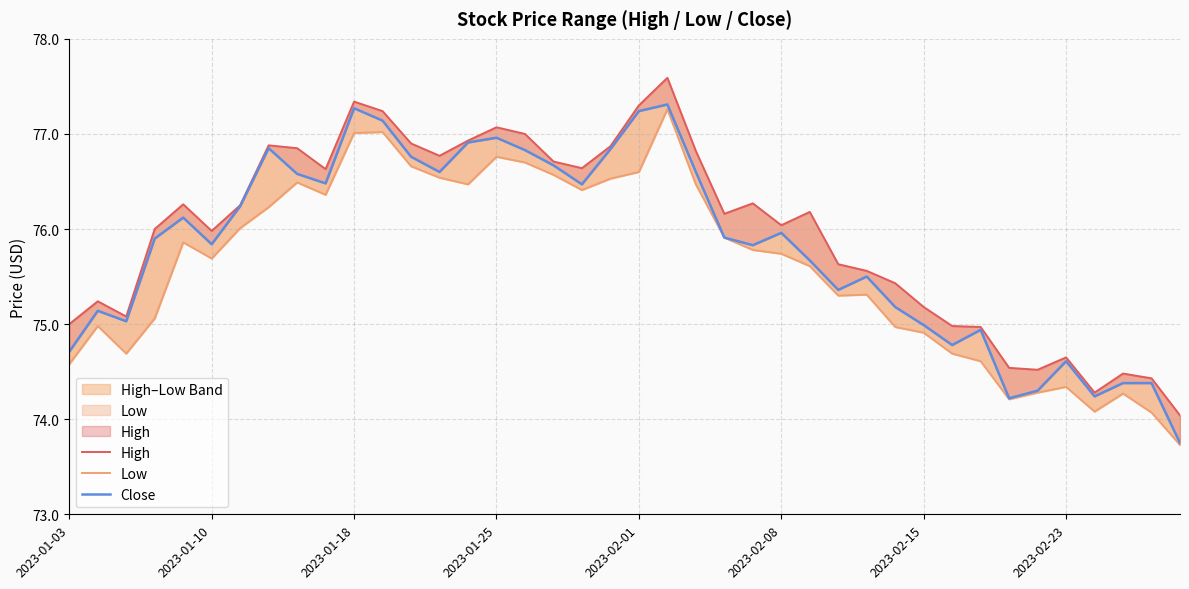

Reading right to left, transcribe all the data shown in this chart.

High: 74.0	74.4	74.5	74.3	74.7	74.5	74.5	75.0	75.0	75.2	75.4	75.6	75.6	76.2	76.0	76.3	76.2	76.8	77.6	77.3	76.9	76.6	76.7	77.0	77.1	76.9	76.8	76.9	77.2	77.3	76.6	76.8	76.9	76.2	76.0	76.3	76.0	75.1	75.2	75.0
Low: 73.7	74.1	74.3	74.1	74.3	74.3	74.2	74.6	74.7	74.9	75.0	75.3	75.3	75.6	75.7	75.8	75.9	76.5	77.3	76.6	76.5	76.4	76.6	76.7	76.8	76.5	76.5	76.7	77.0	77.0	76.4	76.5	76.2	76.0	75.7	75.9	75.1	74.7	75.0	74.6
Close: 73.8	74.4	74.4	74.2	74.6	74.3	74.2	74.9	74.8	75.0	75.2	75.5	75.4	75.7	76.0	75.8	75.9	76.6	77.3	77.2	76.8	76.5	76.7	76.8	77.0	76.9	76.6	76.8	77.1	77.3	76.5	76.6	76.8	76.2	75.8	76.1	75.9	75.0	75.1	74.7